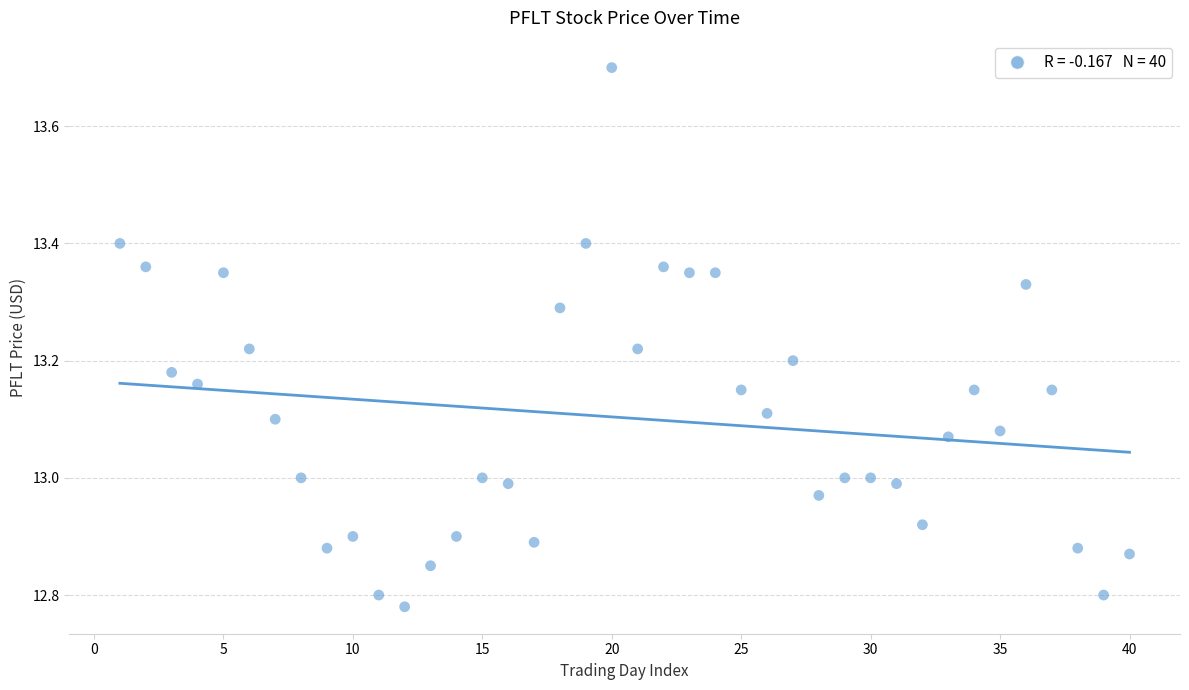

What is the range of Y values (max minus min)?

0.9